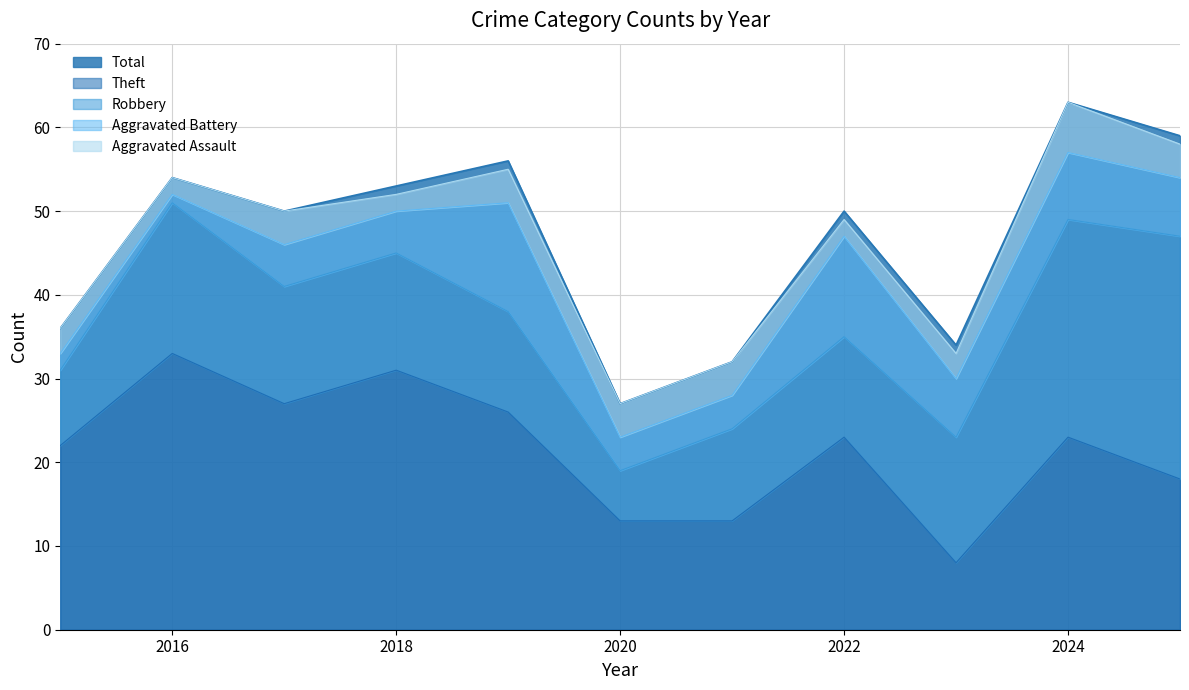

Does the chart display data point markers on the line(s)?

No